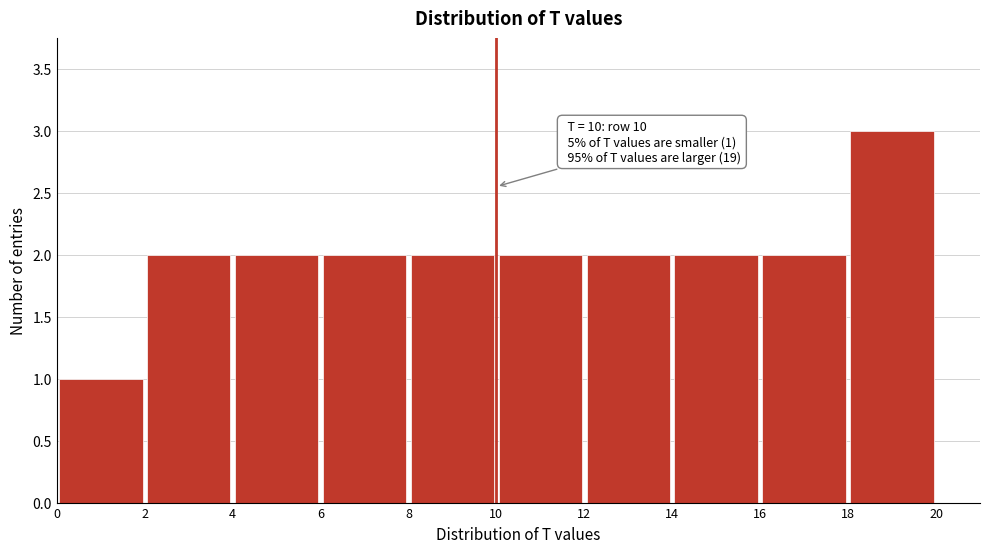

Which range on the x-axis has the tallest bar?

18 to 20